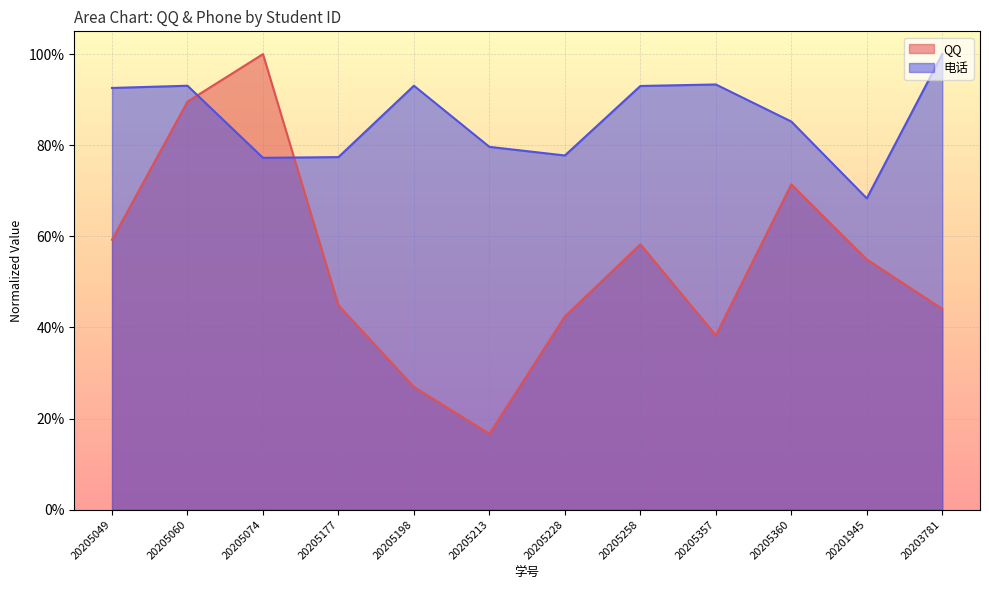

Is the value of 电话 at 20205177 greater than the value of QQ at 20205228?

Yes